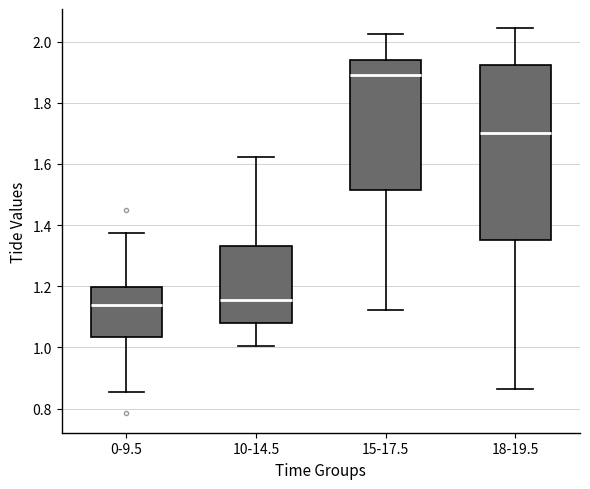

Reading left to right, transcribe this box plot: for each box, give where its median line is, the range the box spans, and where its two whiskers end, as read against the y-axis. The values are not printed on the chart, so give them approximately, as read against the axis.

0-9.5: median 1.14, box 1.04 to 1.20, whiskers 0.86 to 1.38
10-14.5: median 1.16, box 1.08 to 1.34, whiskers 1.00 to 1.62
15-17.5: median 1.90, box 1.52 to 1.94, whiskers 1.12 to 2.02
18-19.5: median 1.70, box 1.36 to 1.92, whiskers 0.86 to 2.04